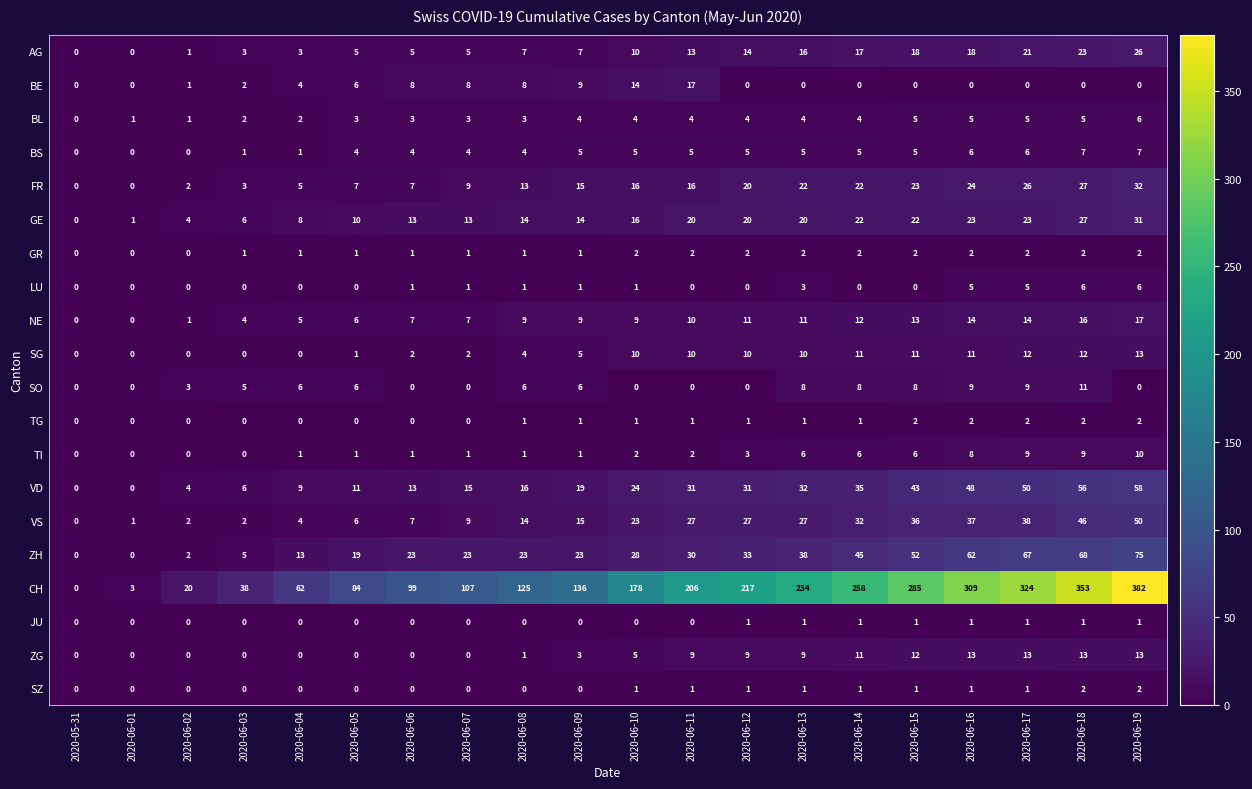

What is the sum of the FR values at 2020-06-13 and 2020-06-09?

37